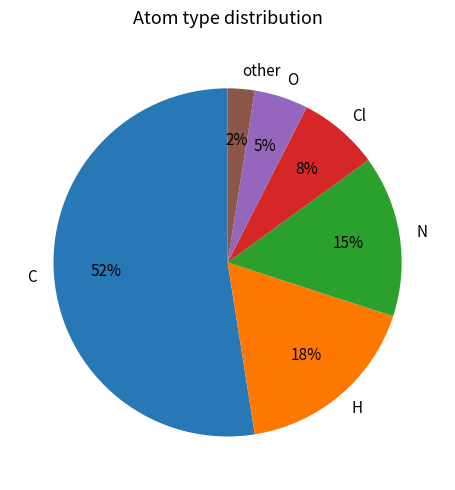

Is there a majority slice in this chart?

Yes